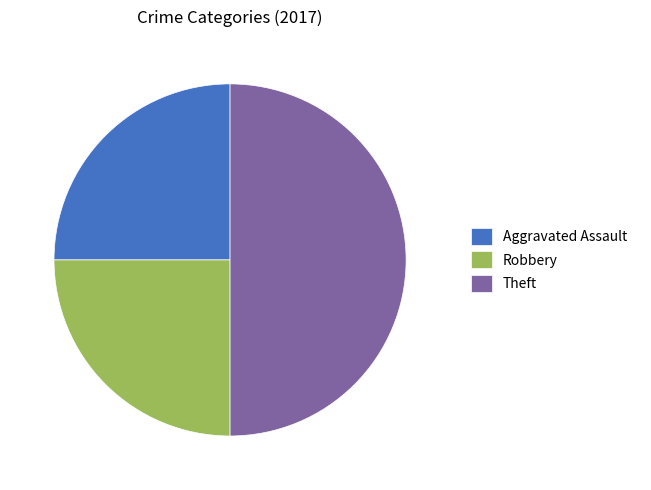

Between Robbery and Theft, which is larger?

Theft